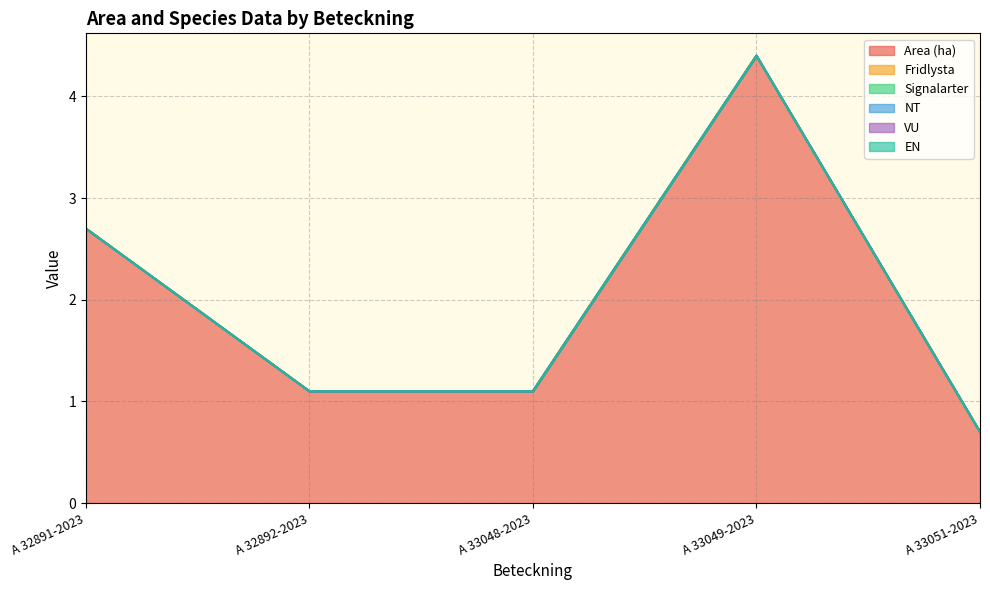

What are all the series names shown in the legend?

Area (ha), Fridlysta, Signalarter, NT, VU, EN